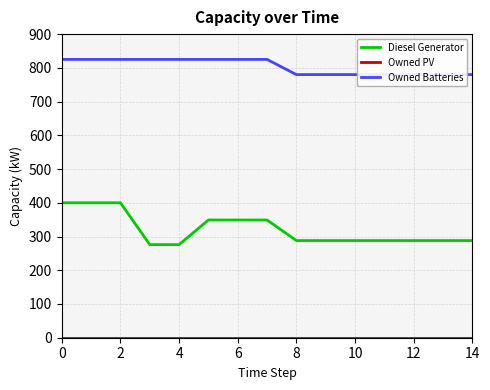

What are all the series names shown in the legend?

Diesel Generator, Owned PV, Owned Batteries